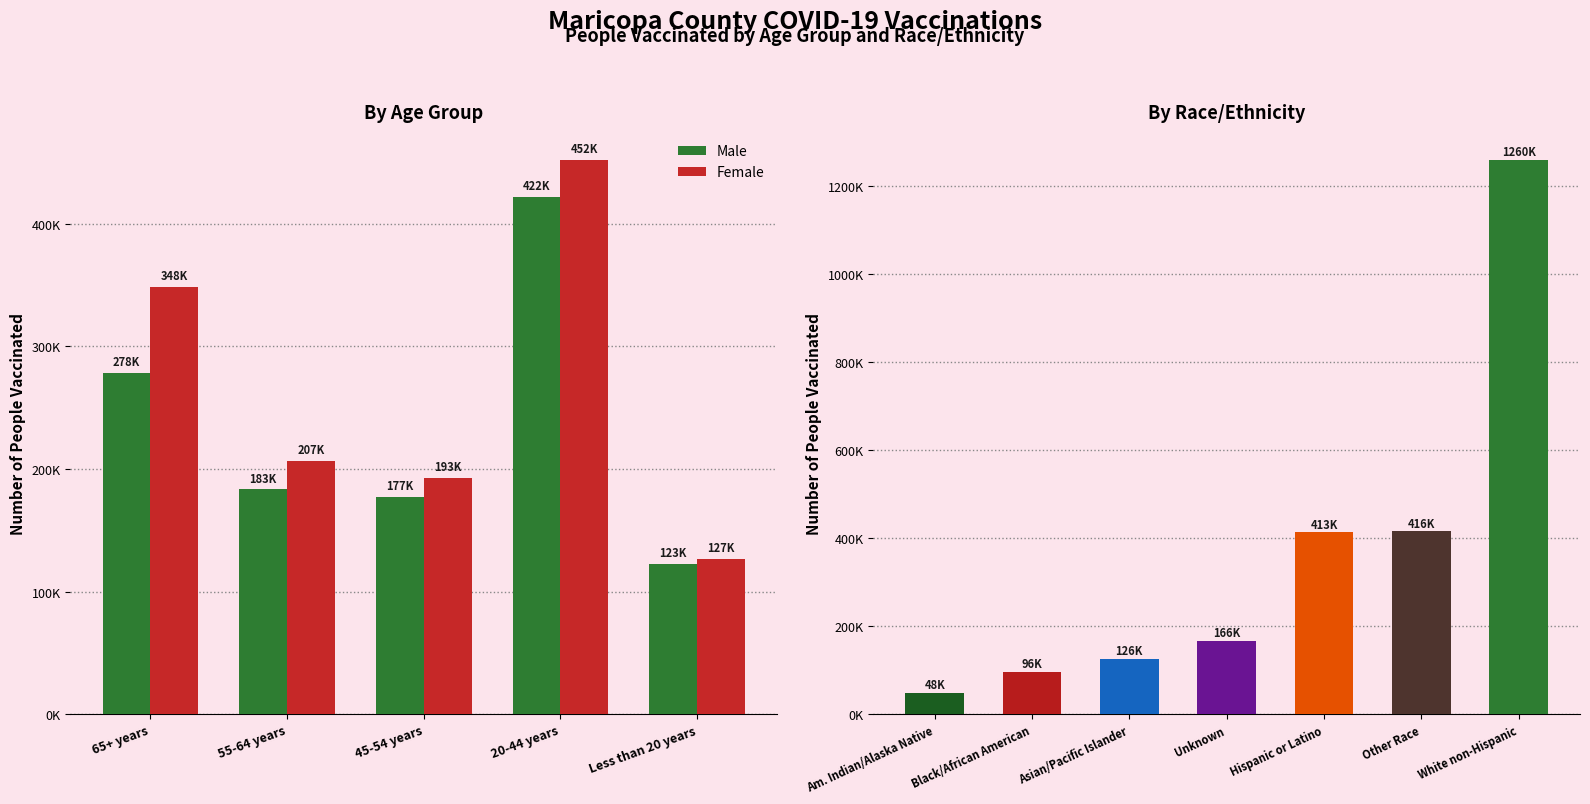

What is the spread (max minus min) of values at Less than 20 years?

3773